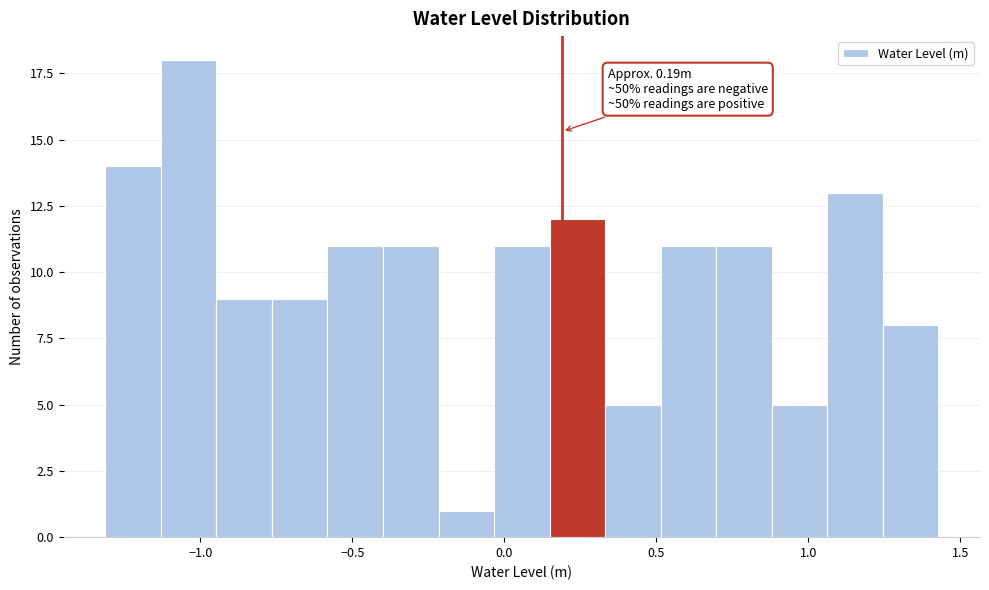

Read against the x-axis, roughly where is the centre of the tallest bar?

-1.05